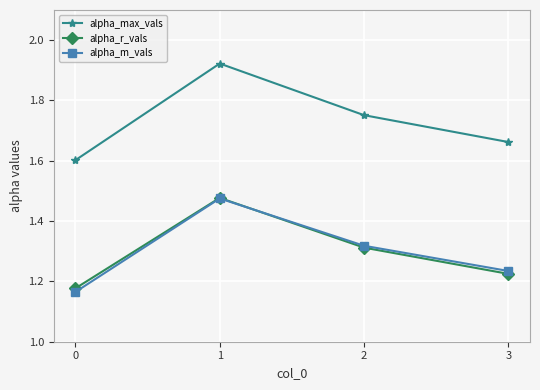

How many interior local peaks does the alpha_r_vals series have?

1